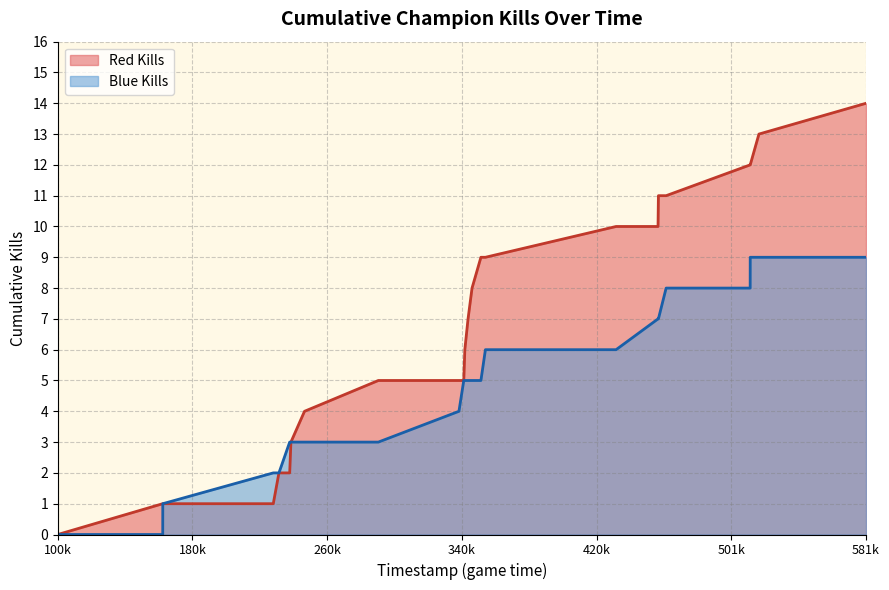

What is the maximum value shown in the chart?

14